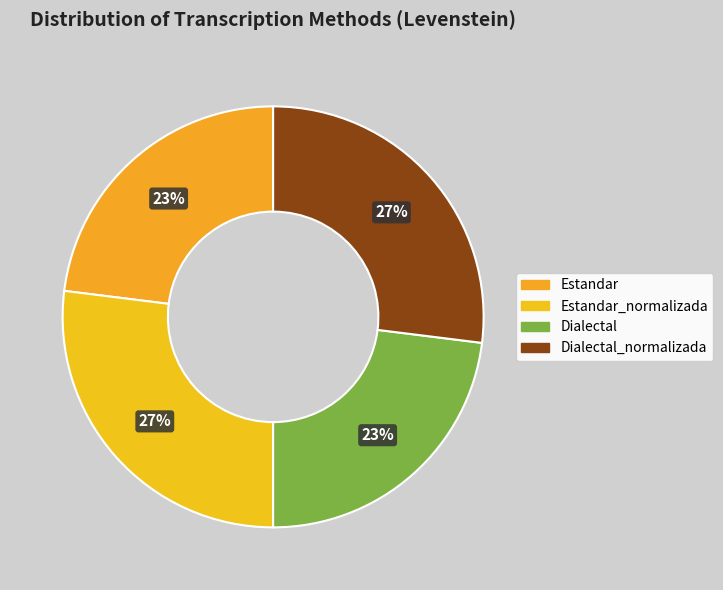

What is the largest slice in the pie chart?

Estandar_normalizada